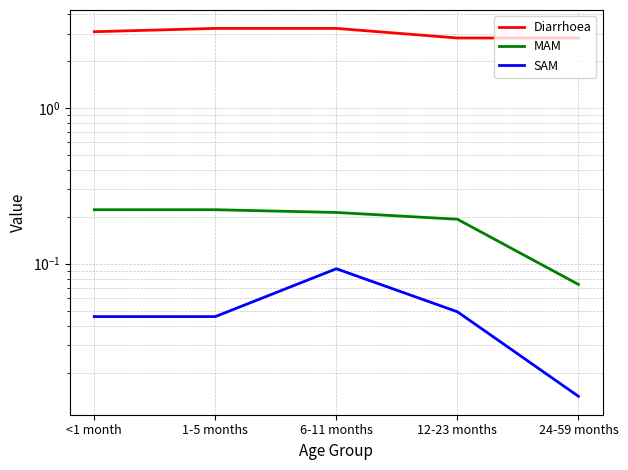

What is the label of the 5th point from the left?

24-59 months